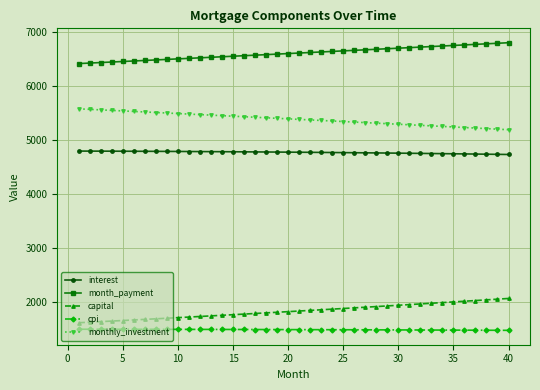

True or false: interest and capital intersect in this chart.

False